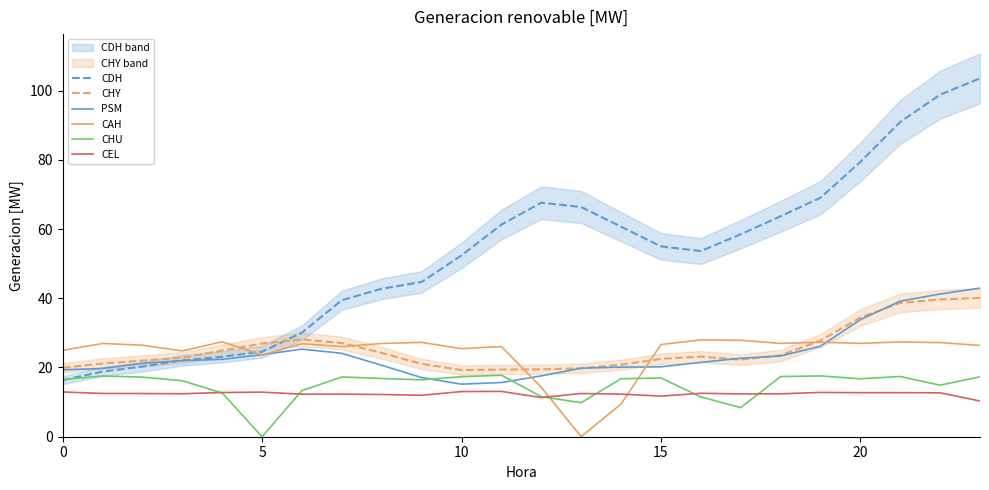

Does the chart have visible grid lines?

No